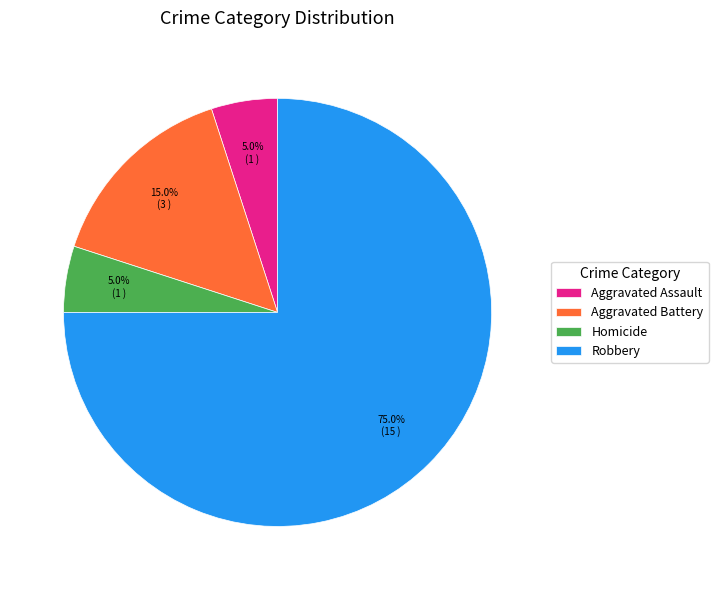

To the nearest percent, what is the combined percentage of Robbery and Aggravated Assault?

80%